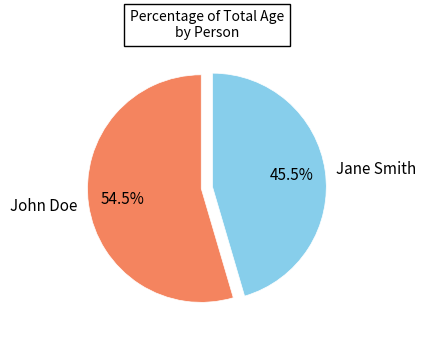

Count the number of slices in the pie.

2